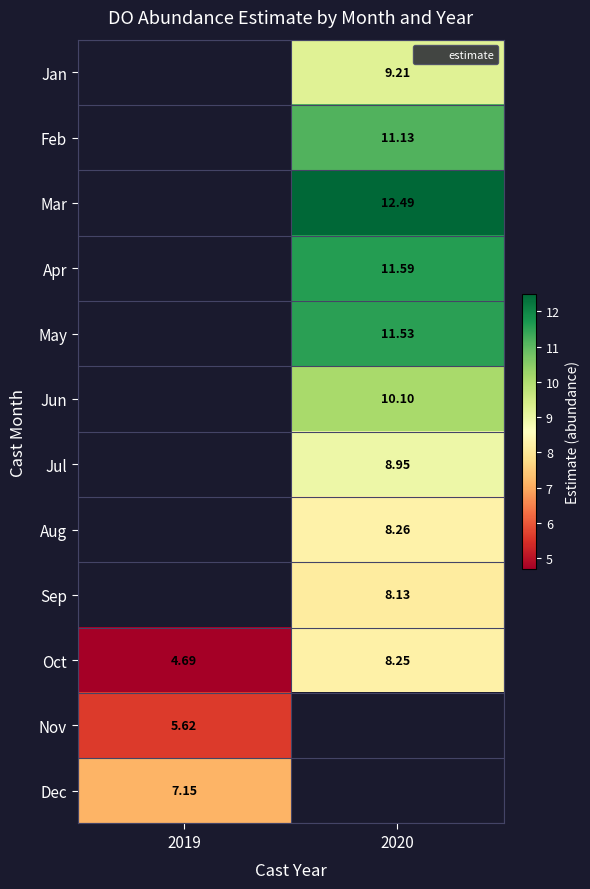

Which series has the largest range (max minus min)?

Oct